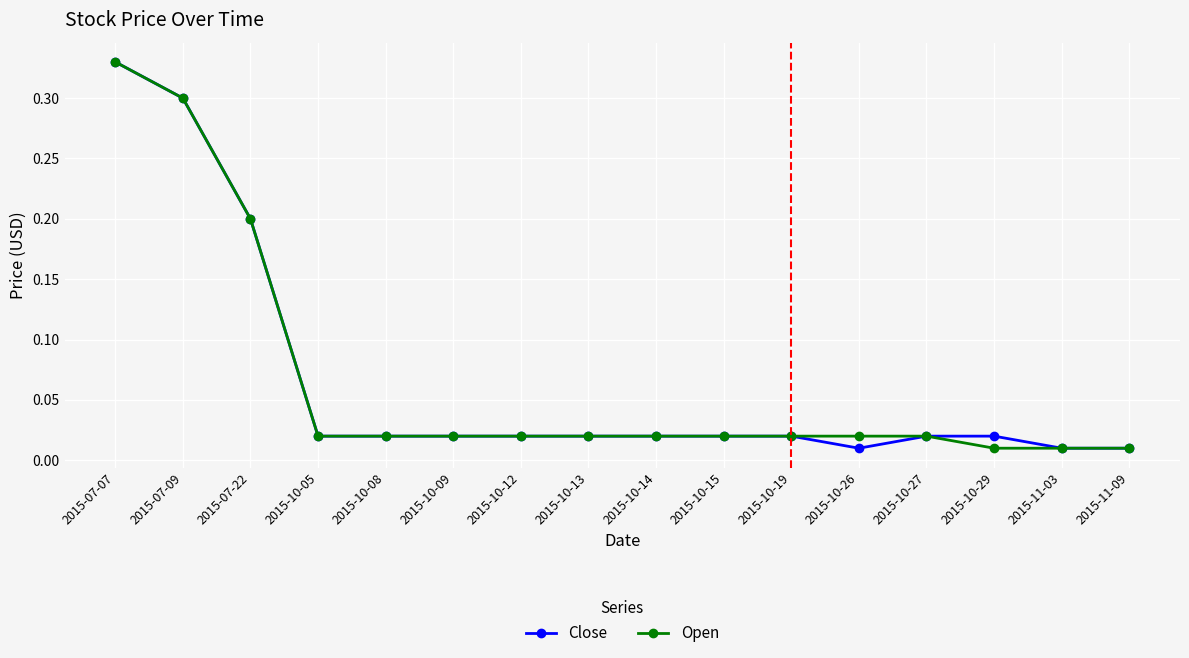

What position from the right is 2015-10-27?

4